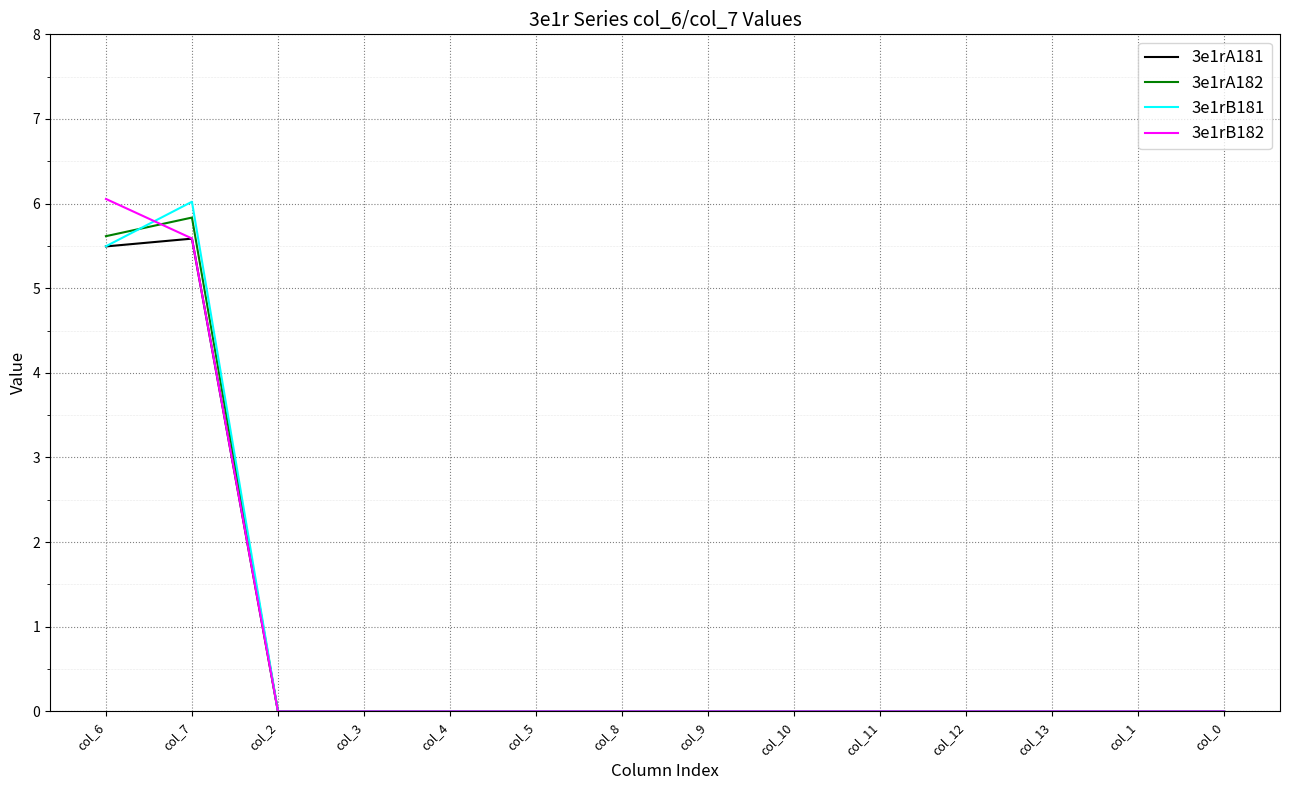

At which label does 3e1rB182 reach its peak?

col_6